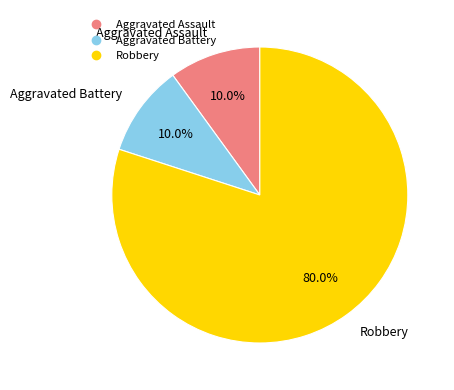

To the nearest percent, what is the combined percentage of Robbery and Aggravated Assault?

90%